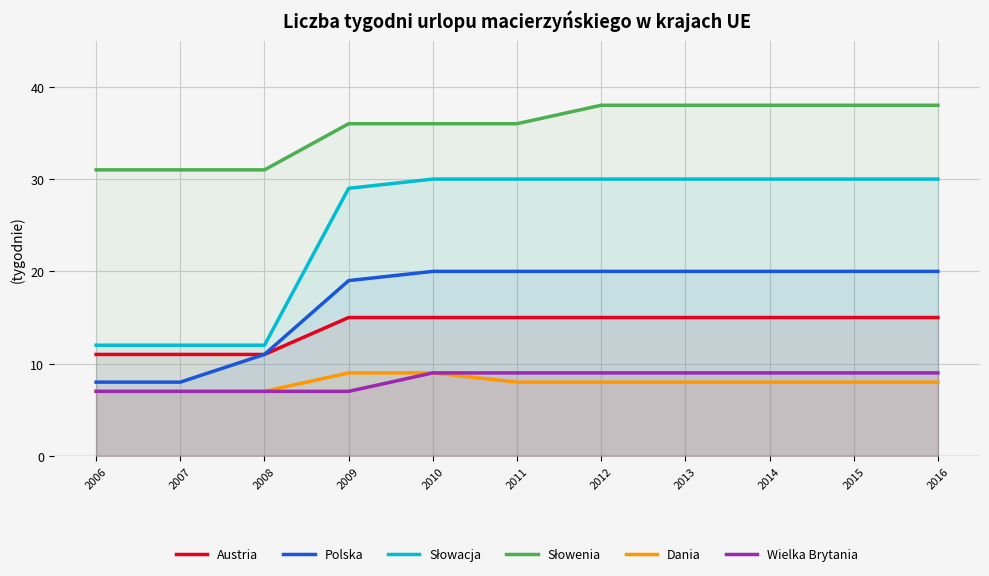

The Dania series shows 7 at 2007. True or false?

True